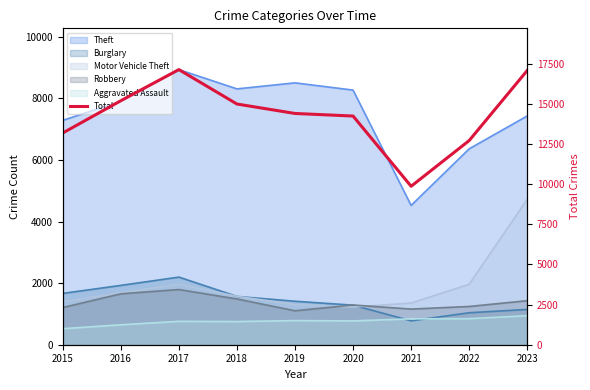

Between 2022 and 2023, which is larger?

2023